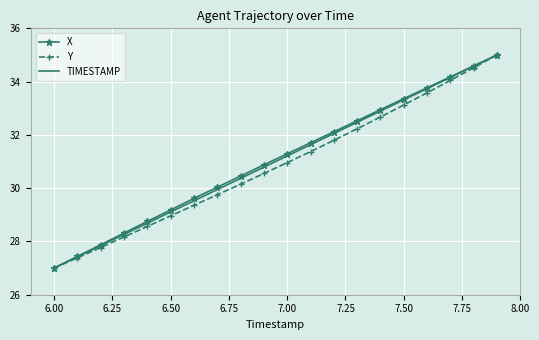

What is the maximum value shown in the chart?

35.0